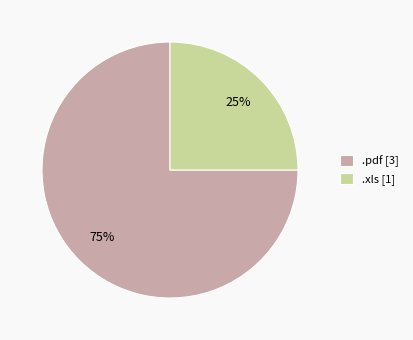

Which has a higher value, .pdf [3] or .xls [1]?

.pdf [3]